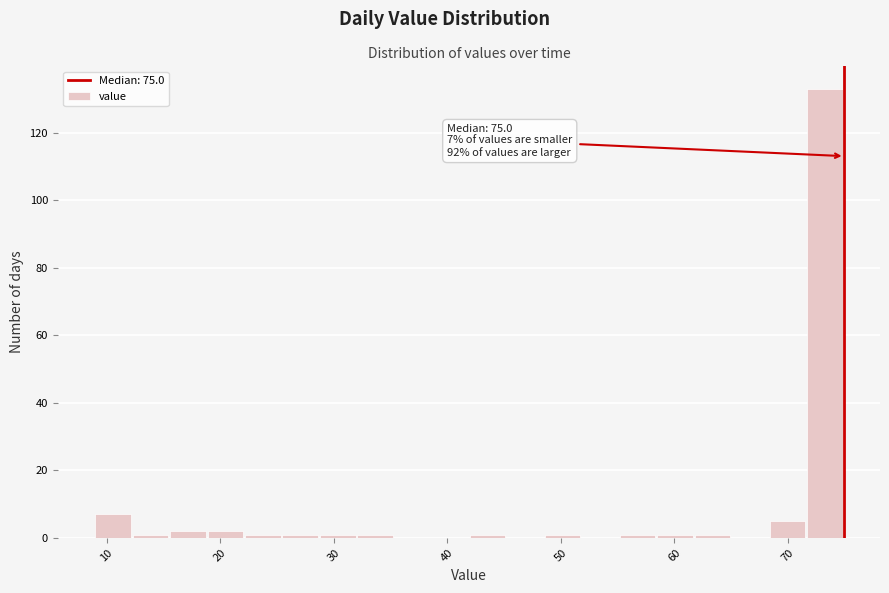

Around what value on the x-axis is the tallest bar? Give the approximate position of its centre, as read against the axis.

73